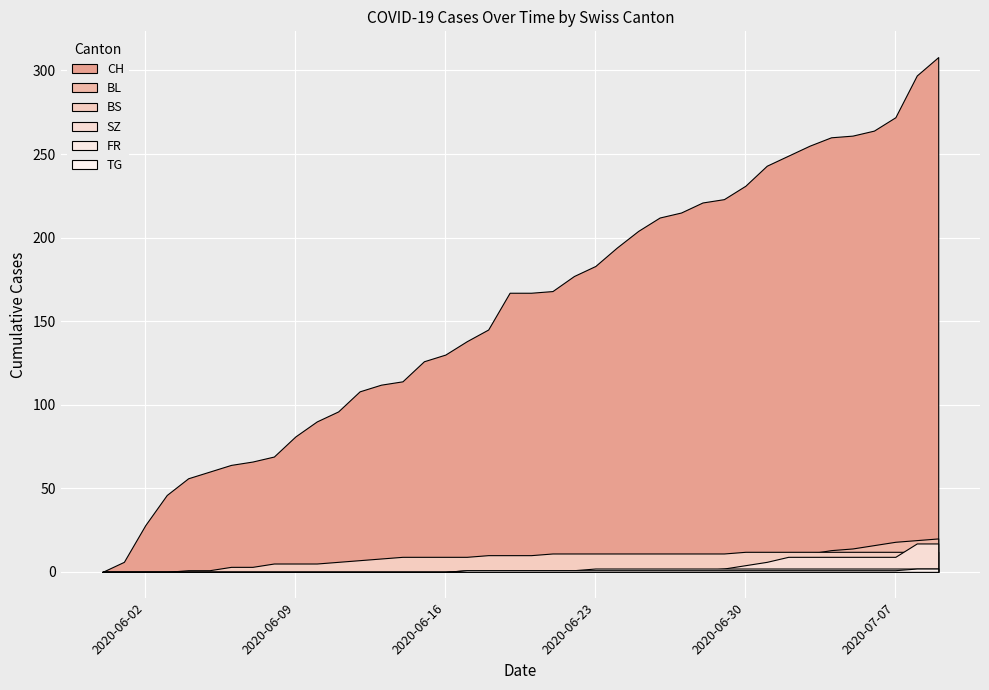

The TG series shows 1 at 2020-06-18. True or false?

True